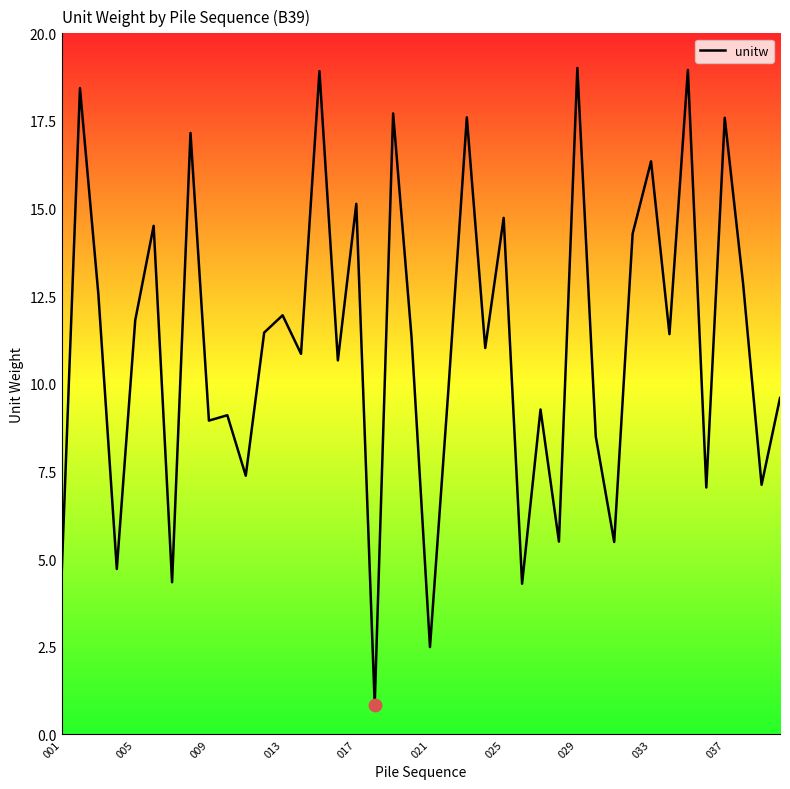

What is the maximum value shown in the chart?

19.0